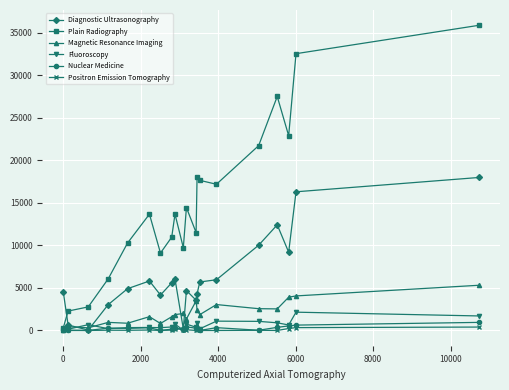

At how many categories does at least one series exceed 24850?

3